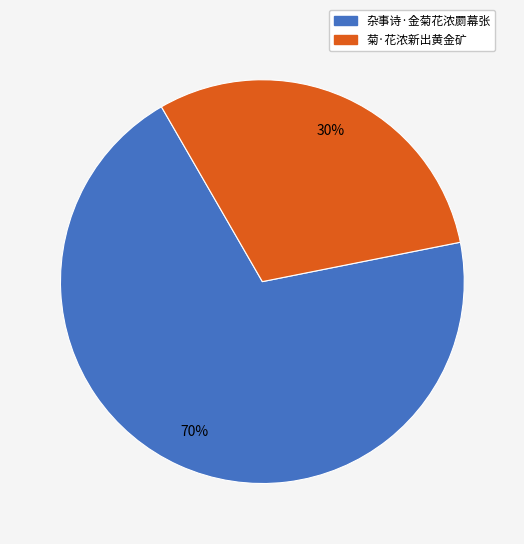

The 杂事诗·金菊花浓罽幕张 slice represents 70% of the pie. True or false?

True